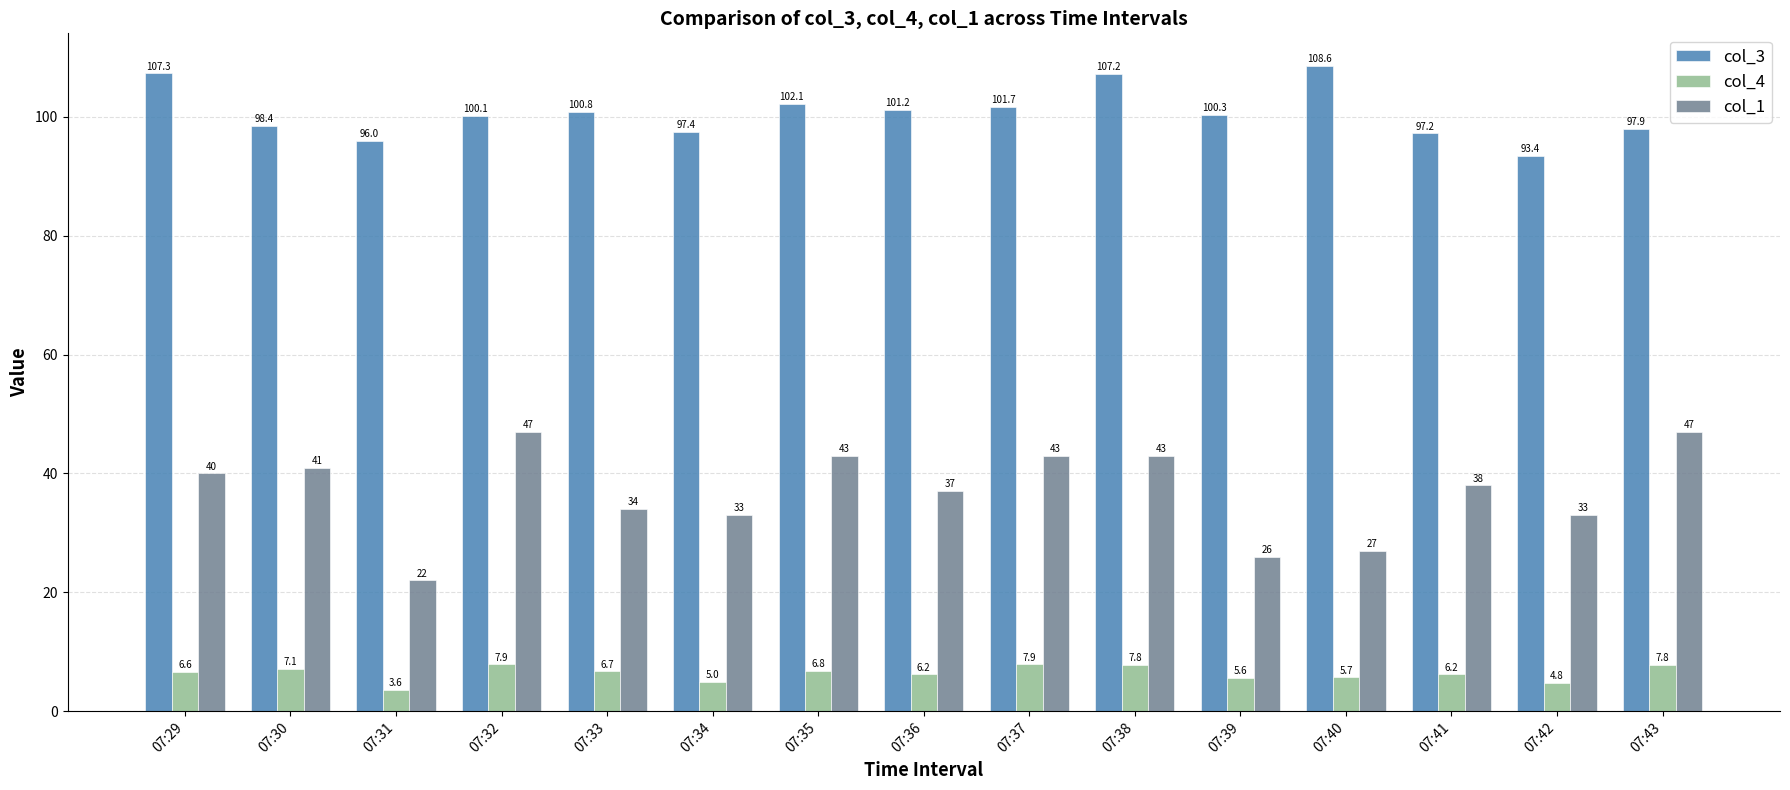

List the series in order of their peak value, lowest first.

col_4, col_1, col_3